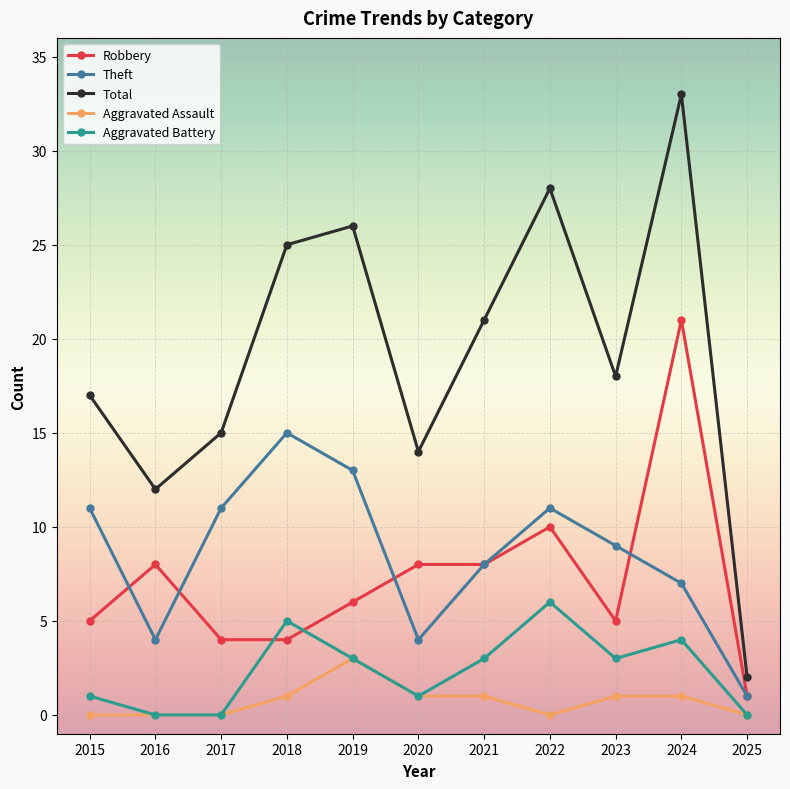

How many data points in Theft are less than 9?

5